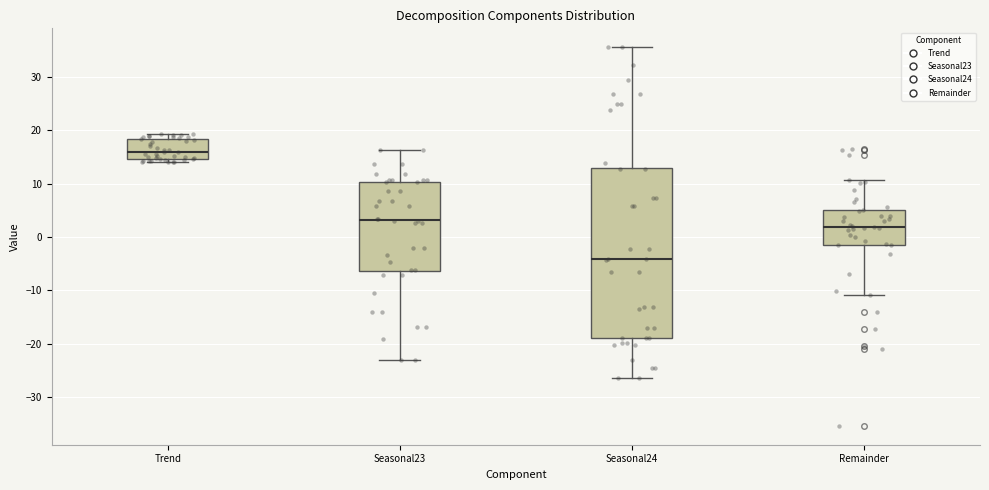

Which box has the highest median line?

Trend